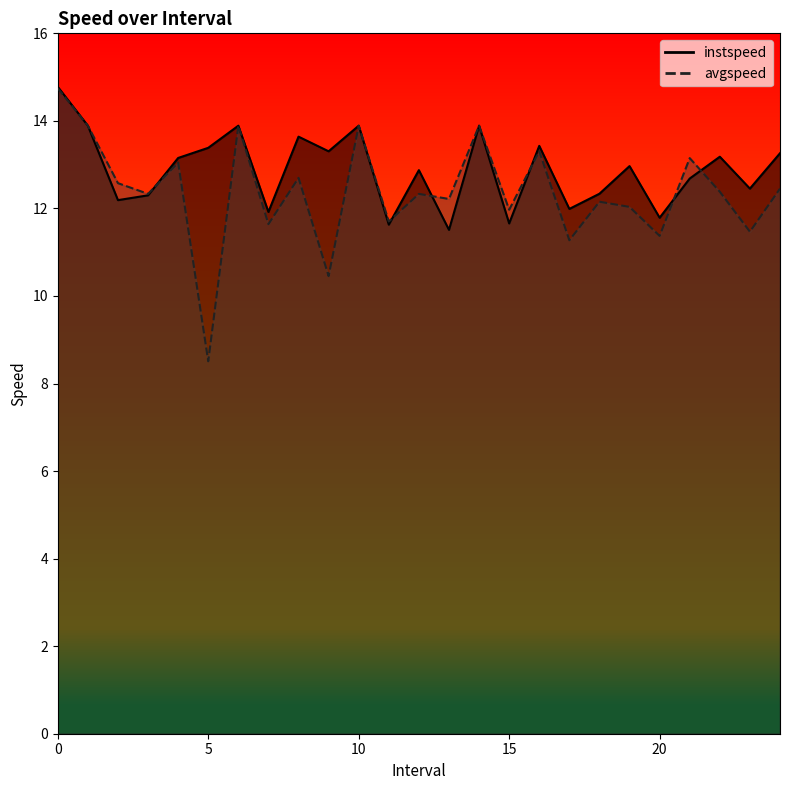

At which category does the chart reach its minimum across all series?

5.0